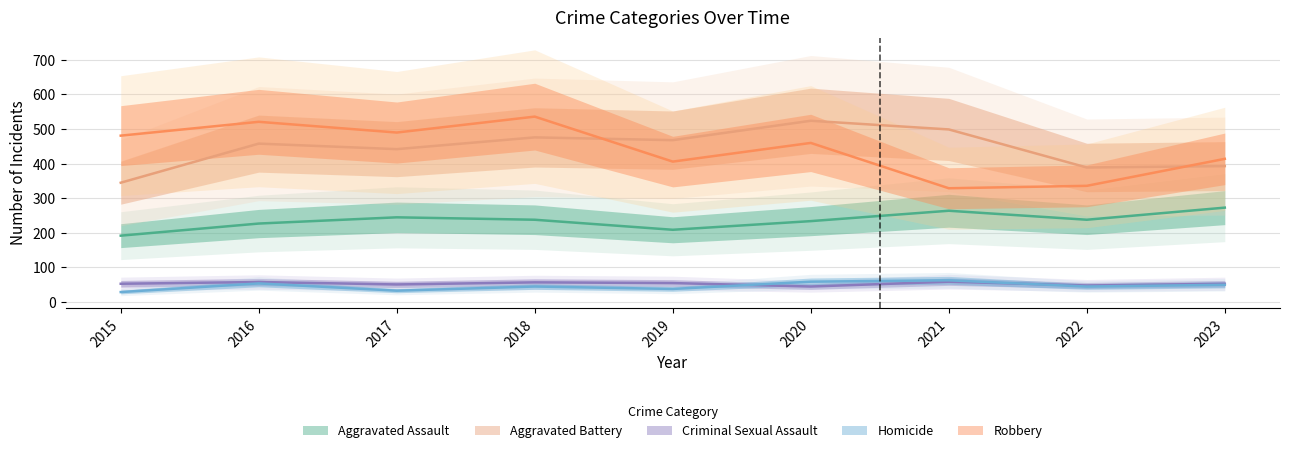

Reading left to right, list all the values displayed in this chart.

Aggravated Assault: 2015=192	2016=227	2017=245	2018=238	2019=209	2020=234	2021=264	2022=238	2023=273
Aggravated Battery: 2015=345	2016=458	2017=442	2018=476	2019=468	2020=524	2021=499	2022=389	2023=393
Criminal Sexual Assault: 2015=53	2016=58	2017=51	2018=57	2019=55	2020=45	2021=59	2022=48	2023=53
Homicide: 2015=29	2016=54	2017=33	2018=45	2019=38	2020=59	2021=63	2022=45	2023=50
Robbery: 2015=481	2016=521	2017=490	2018=536	2019=406	2020=460	2021=329	2022=336	2023=414